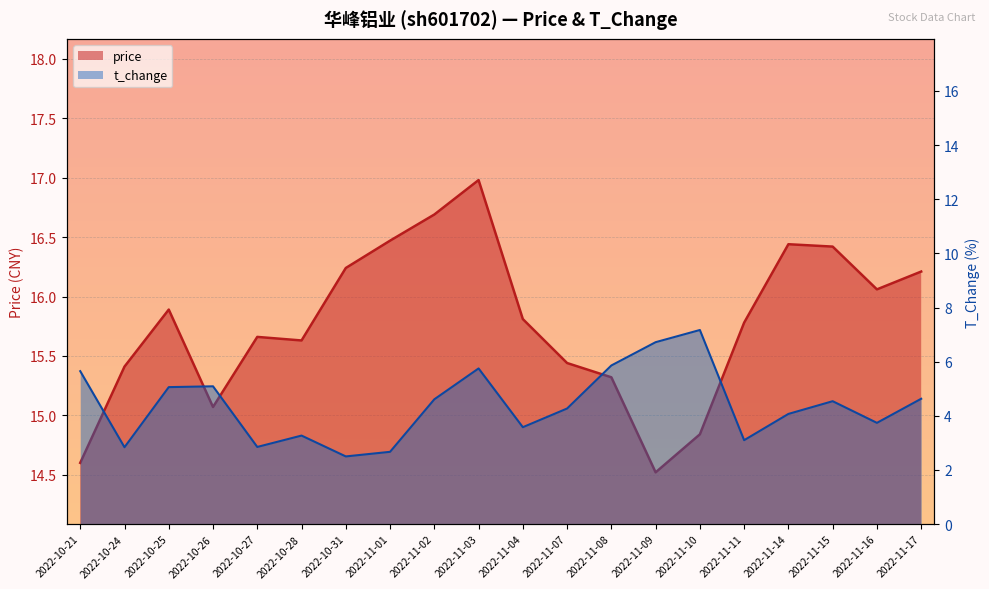

Which label corresponds to the largest value in the chart?

2022-11-03